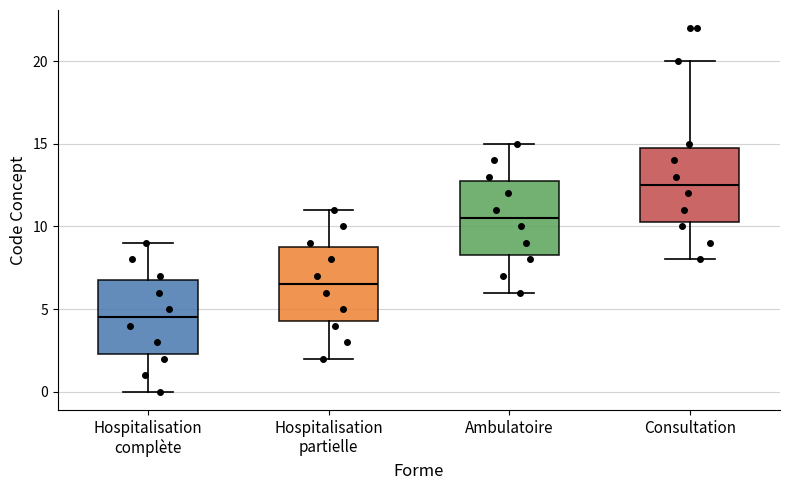

Reading left to right, transcribe this box plot: for each box, give where its median line is, the range the box spans, and where its two whiskers end, as read against the y-axis. The values are not printed on the chart, so give them approximately, as read against the axis.

Hospitalisation complète: median 4.5, box 2.5 to 7.0, whiskers 0.0 to 9.0
Hospitalisation partielle: median 6.5, box 4.5 to 9.0, whiskers 2.0 to 11.0
Ambulatoire: median 10.5, box 8.5 to 13.0, whiskers 6.0 to 15.0
Consultation: median 12.5, box 10.5 to 15.0, whiskers 8.0 to 20.0